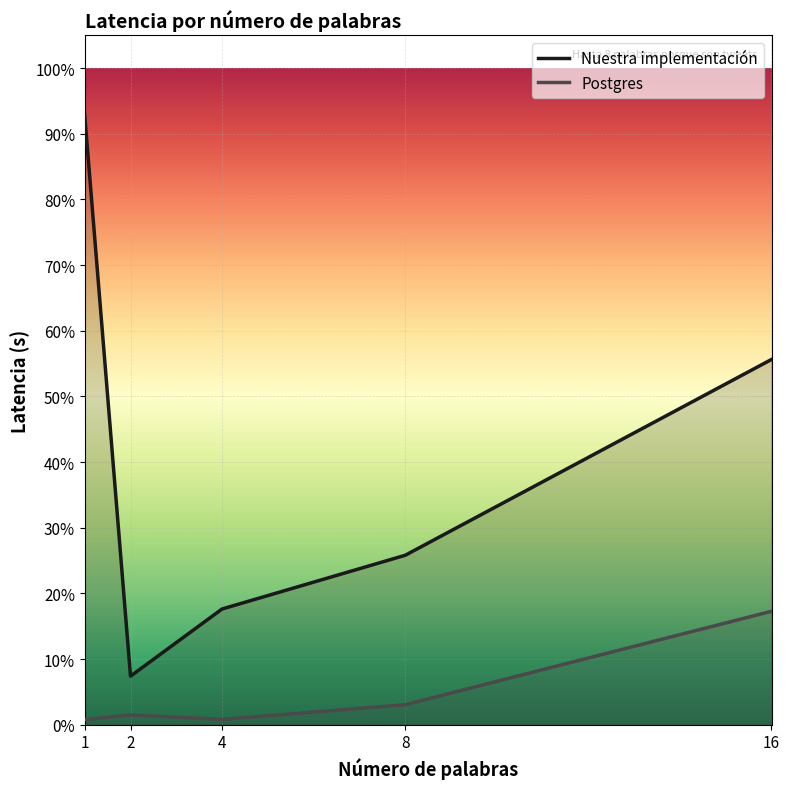

What is the spread (max minus min) of values at 1?

0.9